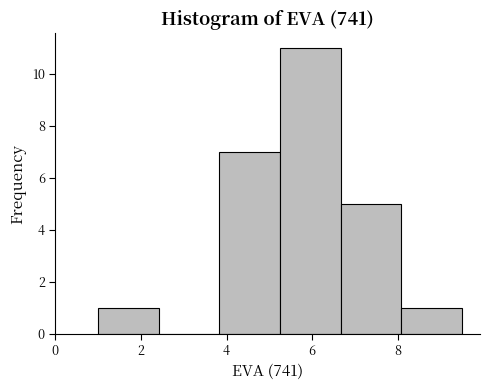

Which range on the x-axis has the tallest bar?

5.2 to 6.6